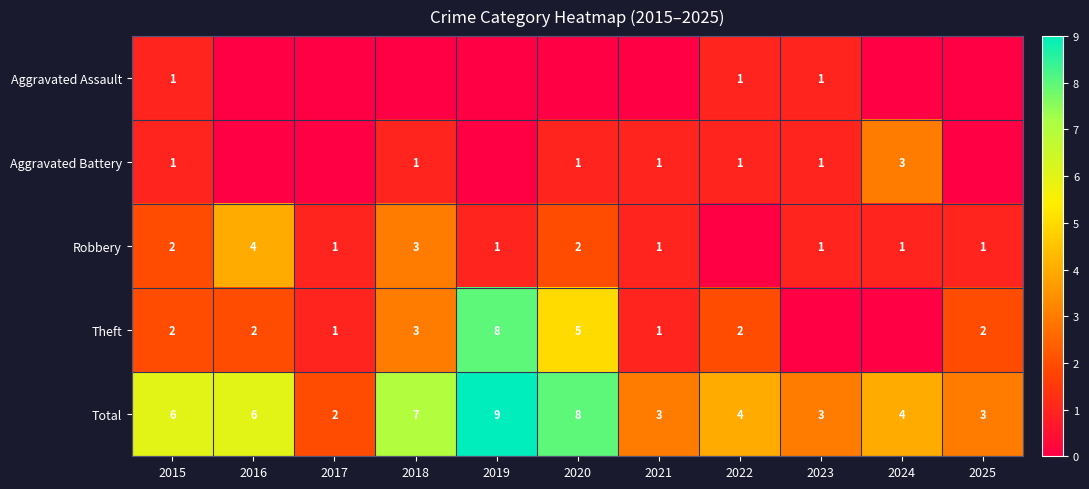

How many data points does each series have?

11